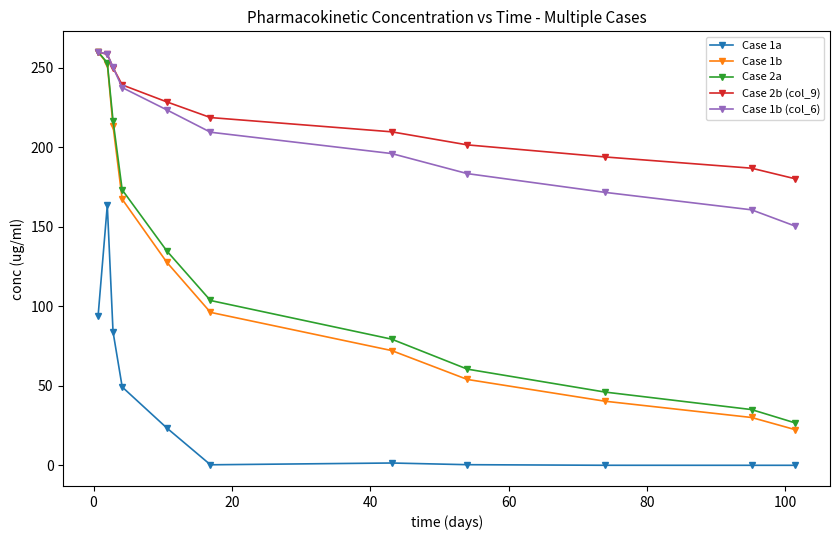

Which series has the widest spread of values?

Case 1b